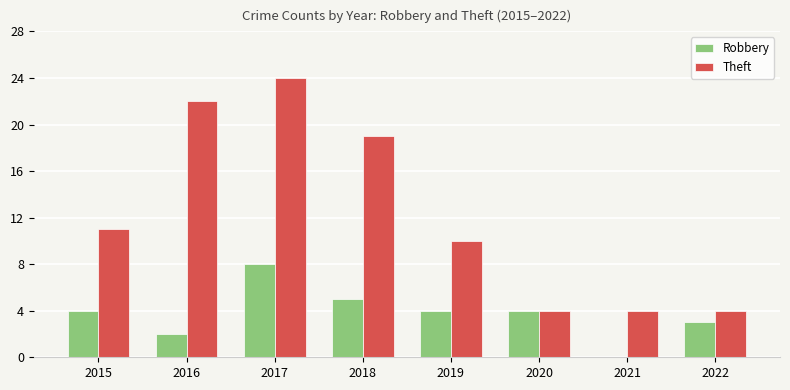

What is the approximate value of Theft at 2020?

4